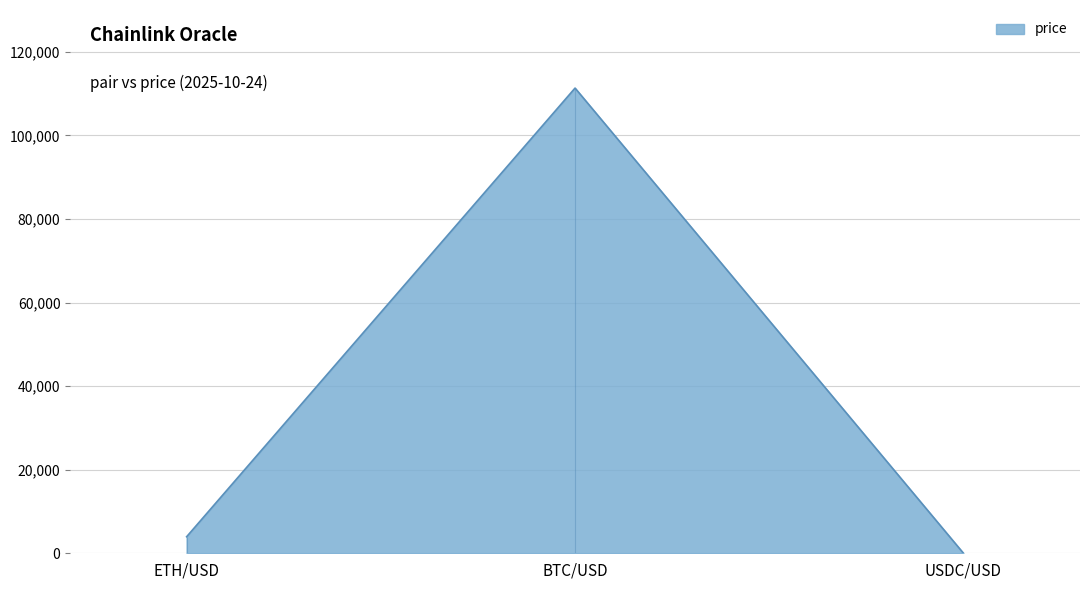

What is the sum of all values?

115277.9